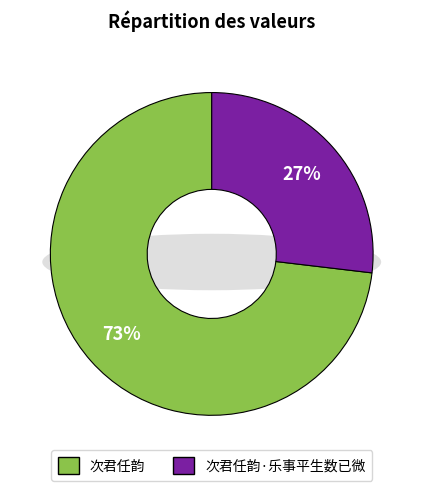

How many segments does this pie chart have?

2